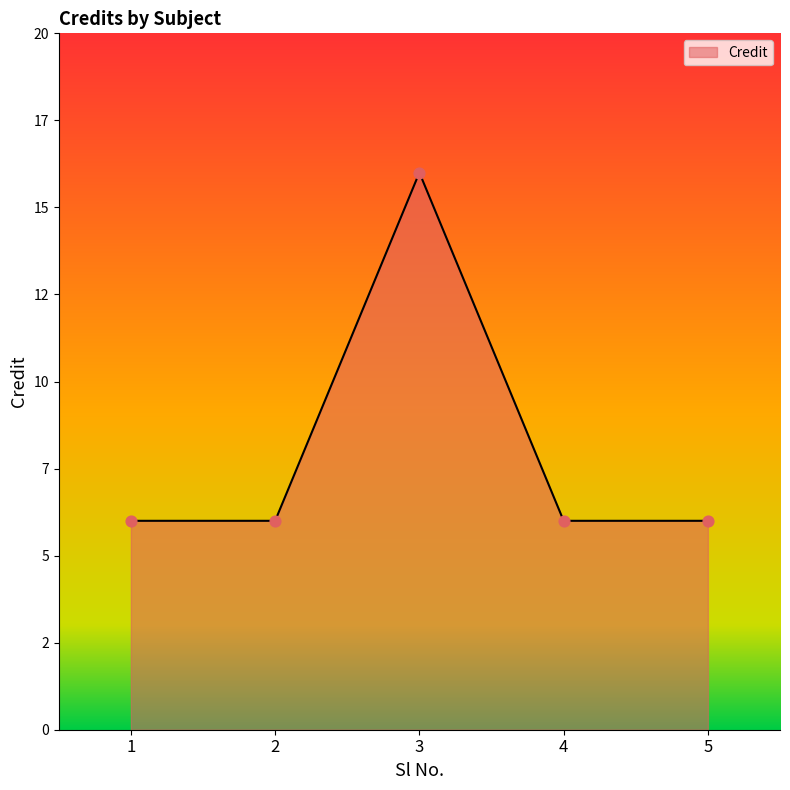

Approximately how many times larger is the value at 5 compared to 2?

1.0